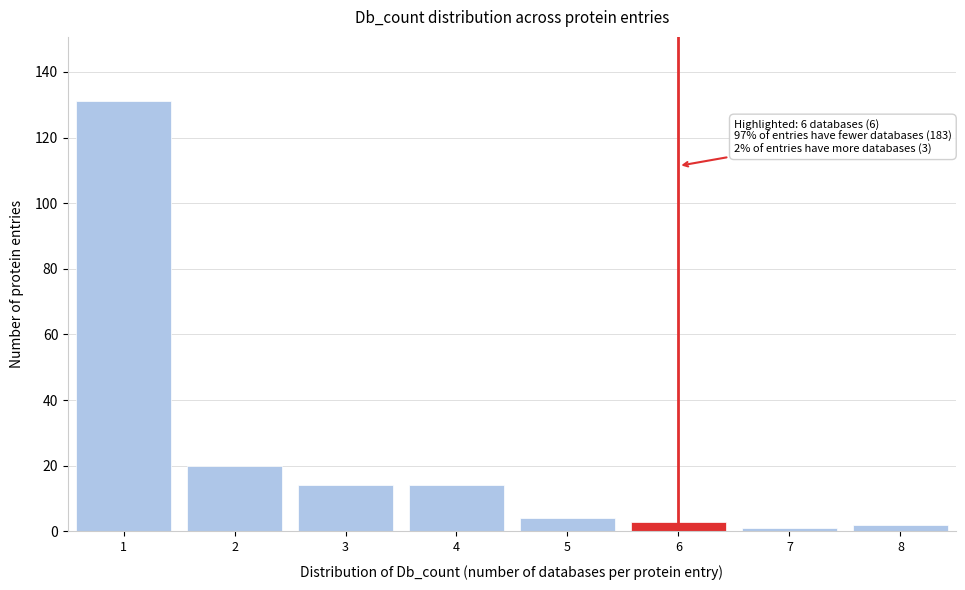

Over which range of the x-axis is the bar tallest?

0.5 to 1.5